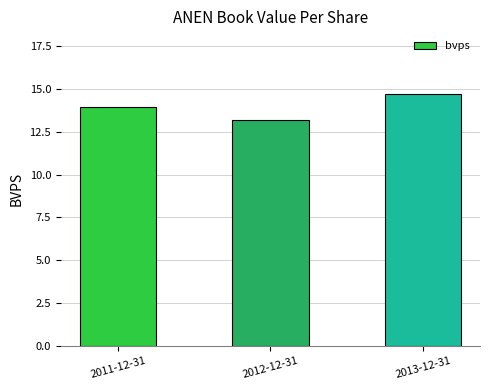

The chart shows a value of 13.9 at 2011-12-31. True or false?

True